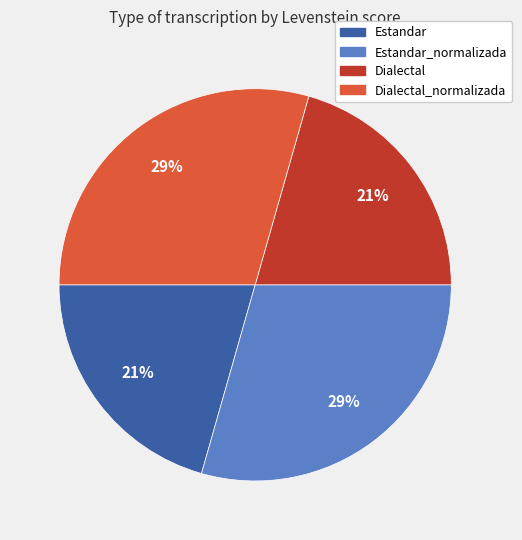

To the nearest percent, what is the average slice percentage?

25%